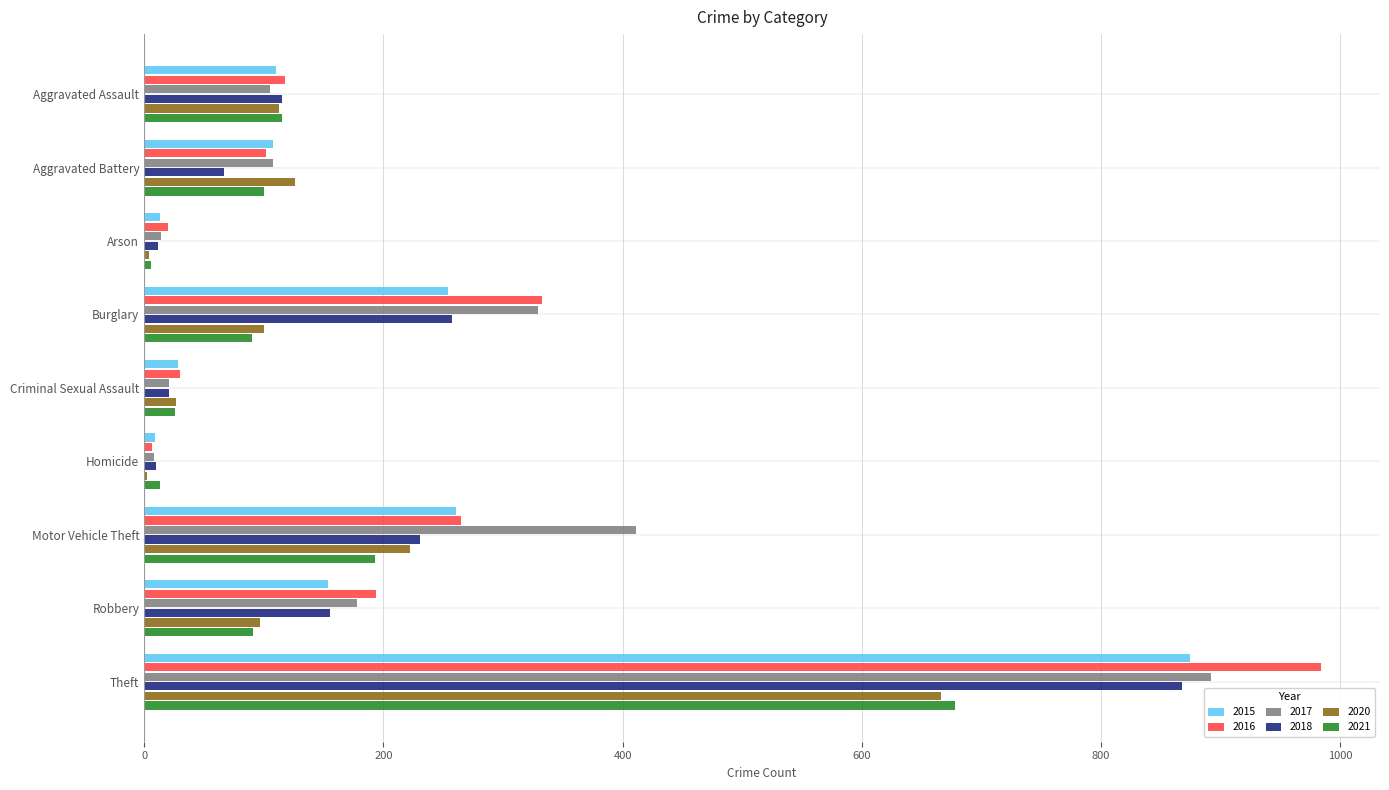

What is the greatest value displayed?

984